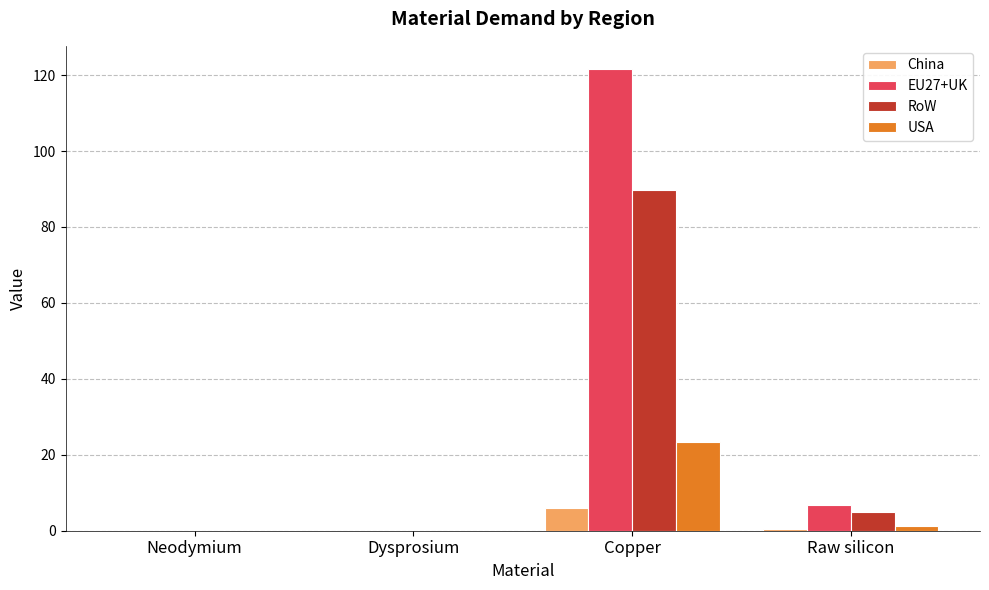

What is the maximum value for EU27+UK?

121.6